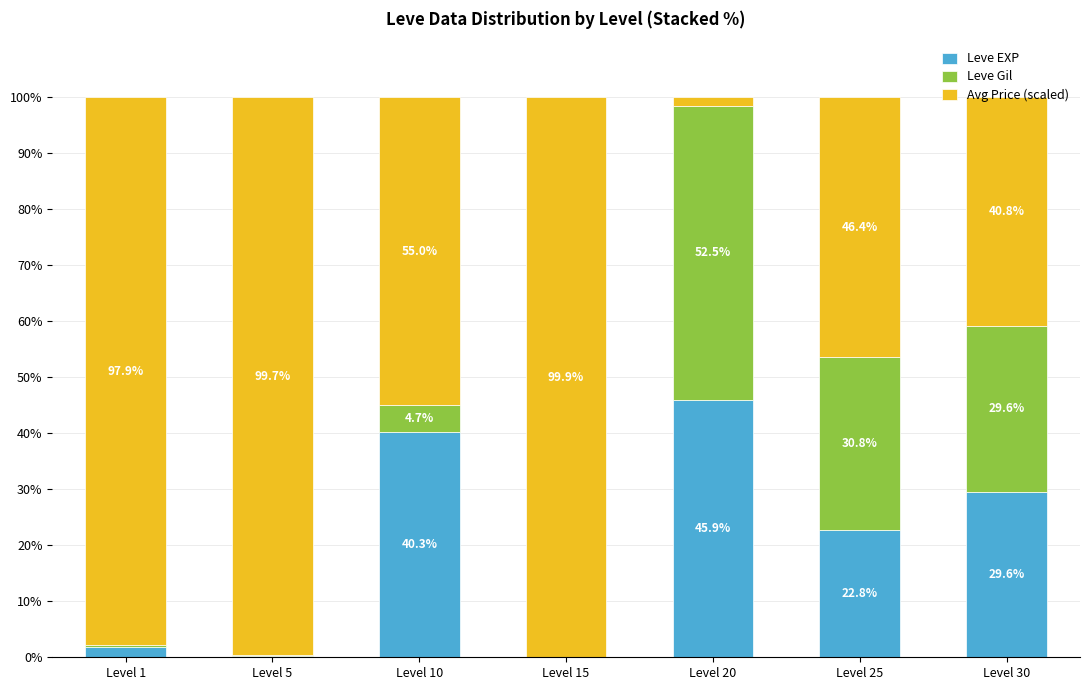

What is the total value across all series at Level 1?

100.0